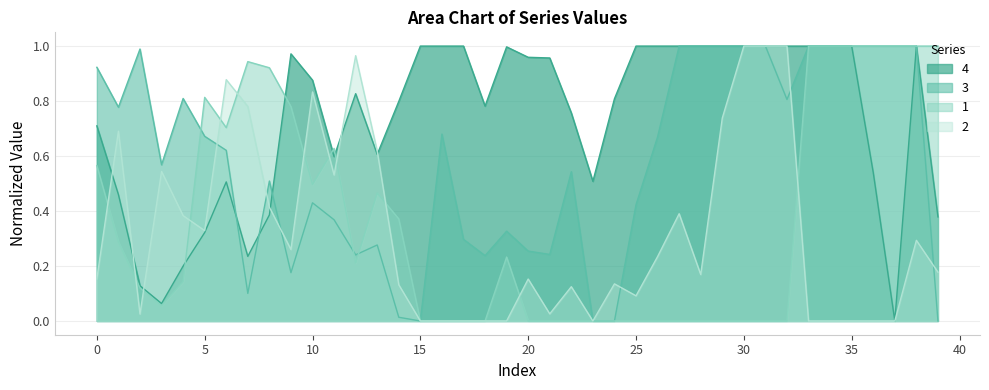

Which has a higher value, 30 or 11?

30